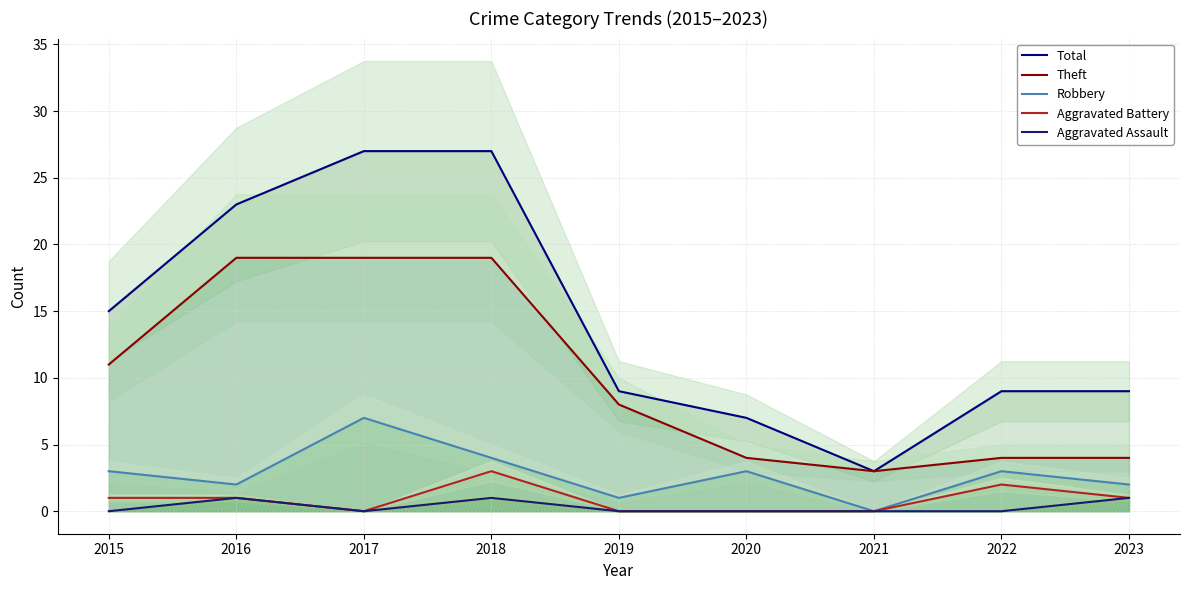

Reading right to left, transcribe all the data shown in this chart.

Total: 9	9	3	7	9	27	27	23	15
Theft: 4	4	3	4	8	19	19	19	11
Robbery: 2	3	0	3	1	4	7	2	3
Aggravated Battery: 1	2	0	0	0	3	0	1	1
Aggravated Assault: 1	0	0	0	0	1	0	1	0